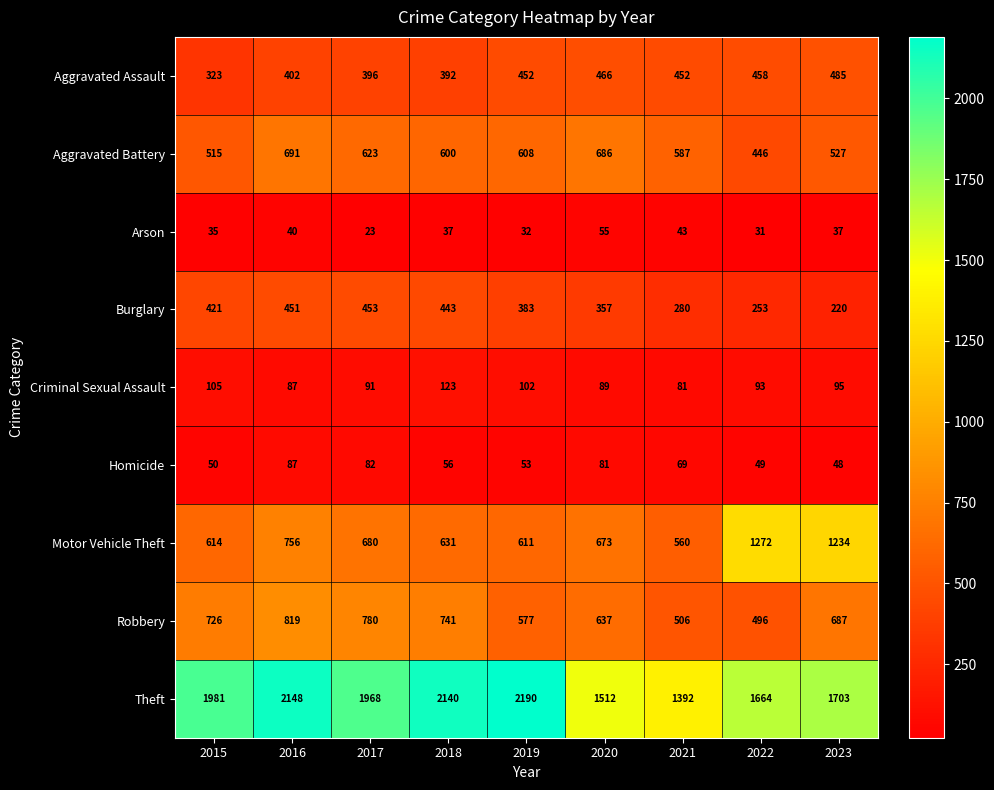

What is the total value across all series at 2023?

5036